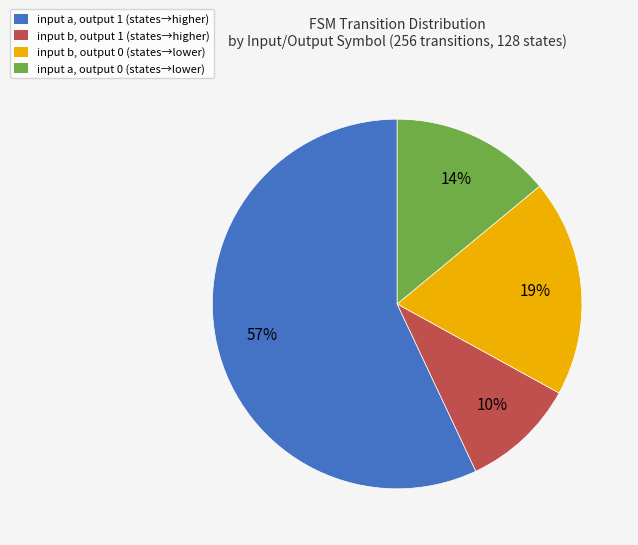

Is it true that input a, output 1 (states→higher) is 57% of the pie?

True